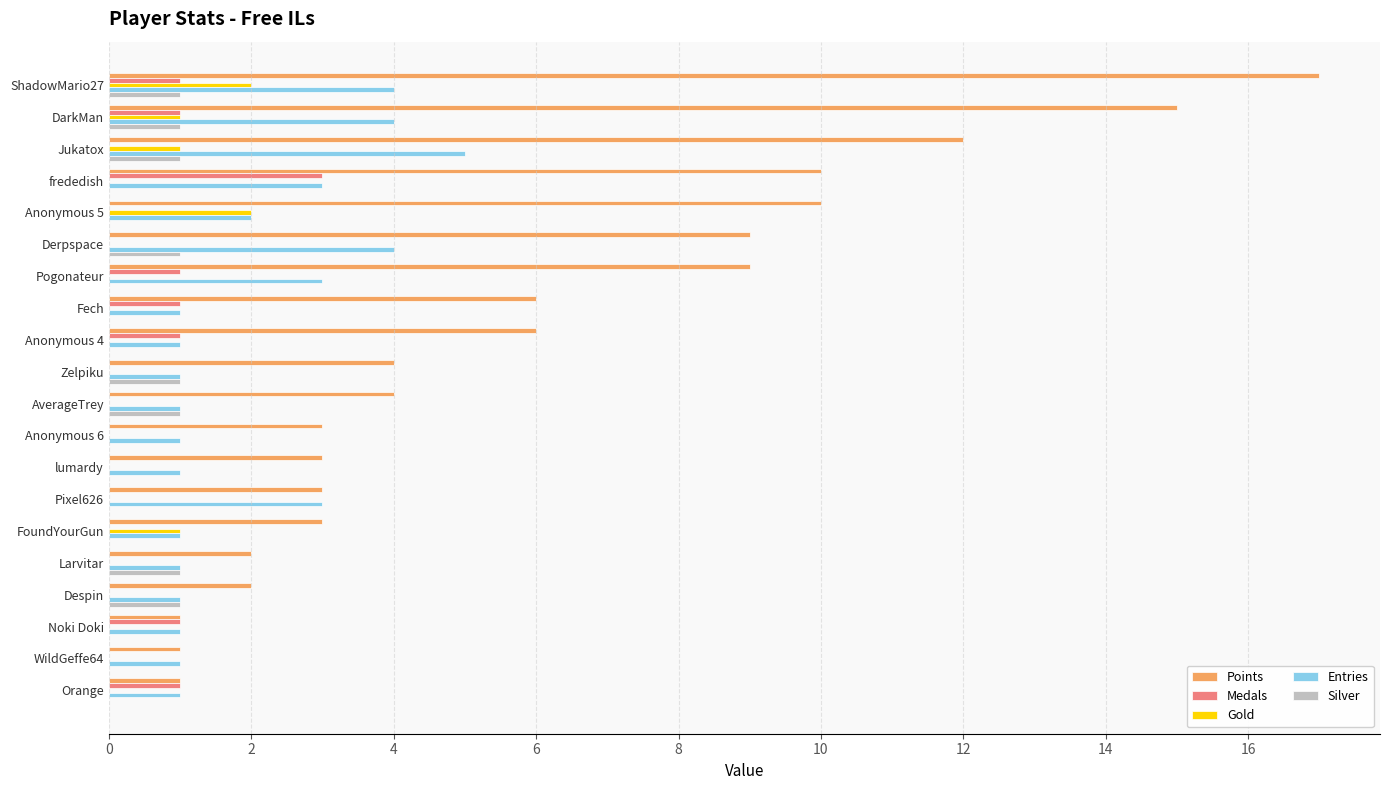

What value does the Entries series have at Pixel626?

3